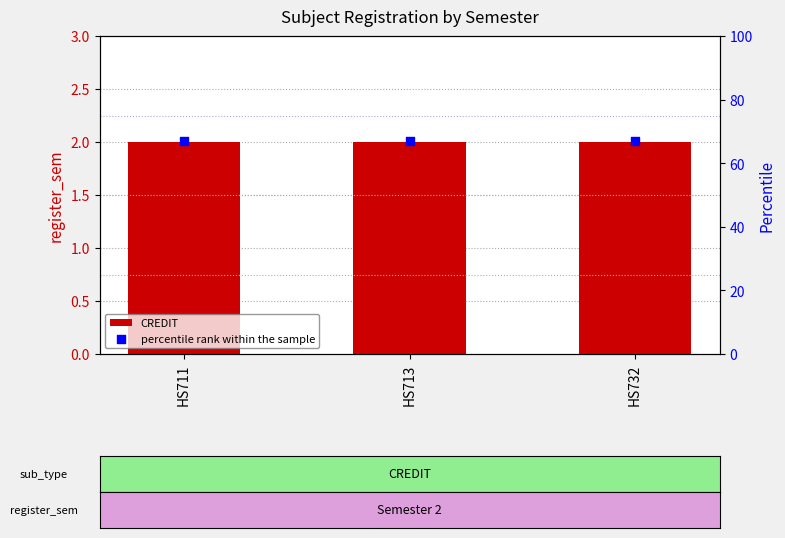

Which series contains the lowest Y value?

CREDIT